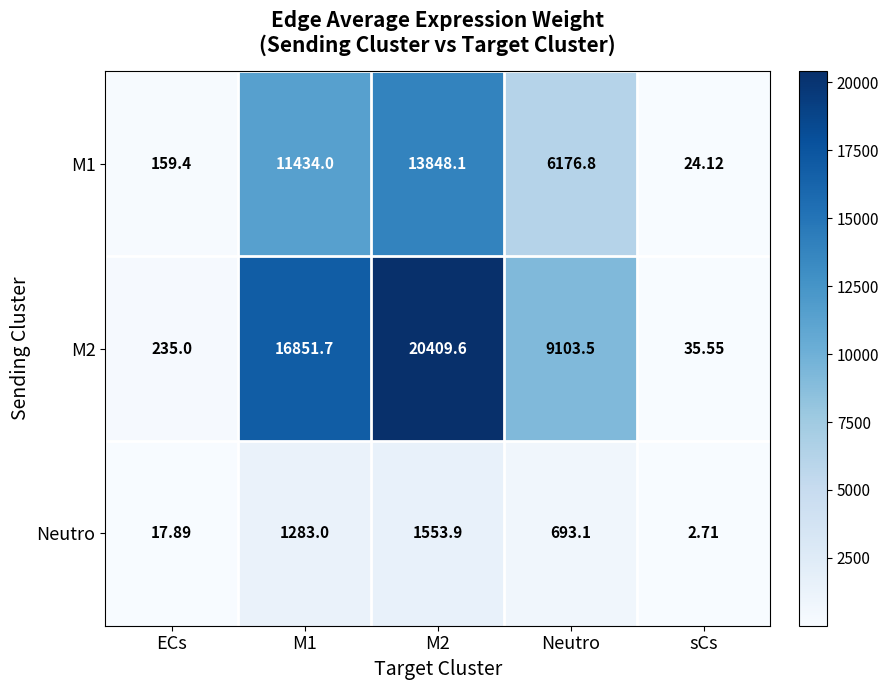

At which label is M2 closest to 10222?

Neutro